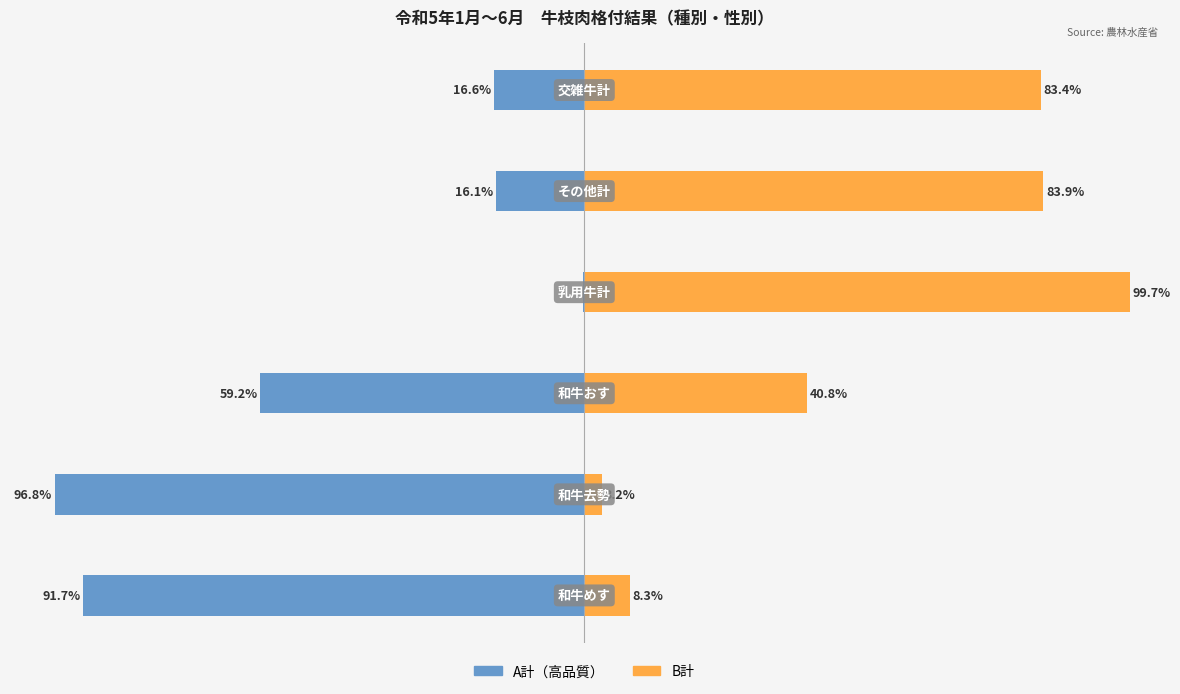

How many groups of bars are there?

6